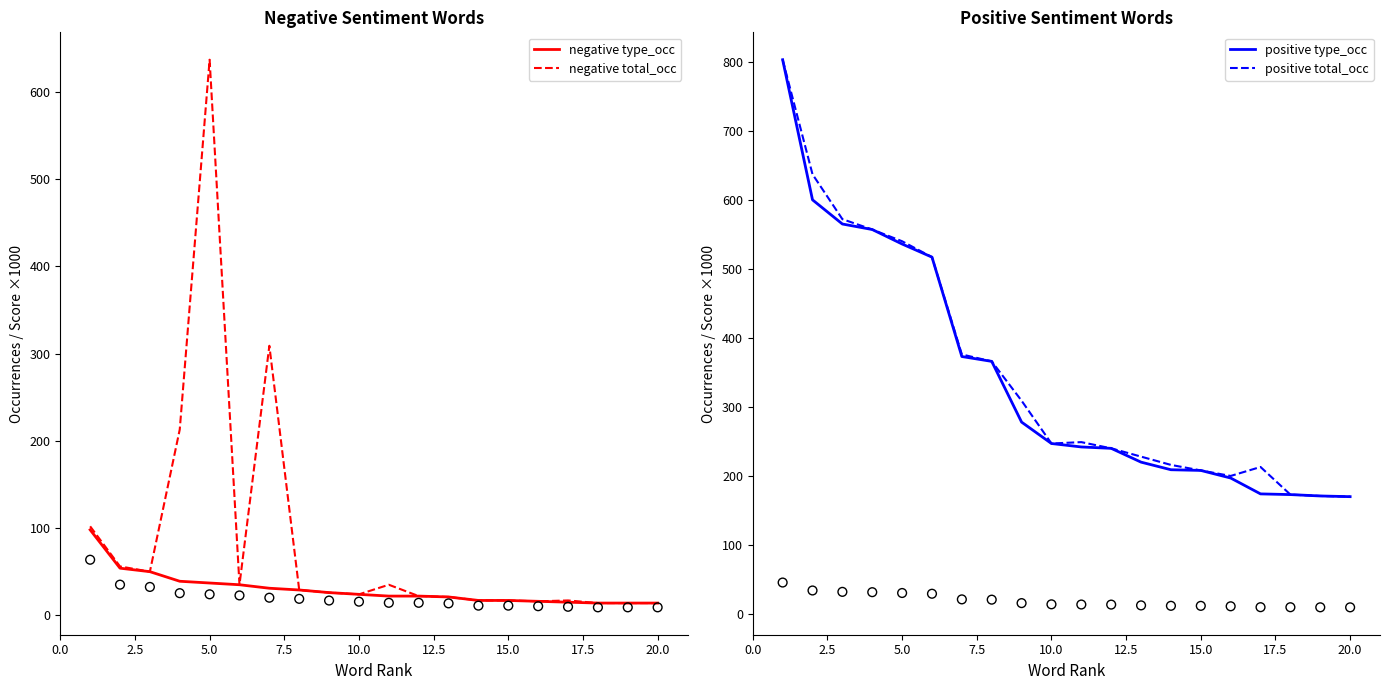

Which series contains the highest Y value?

positive type_occ